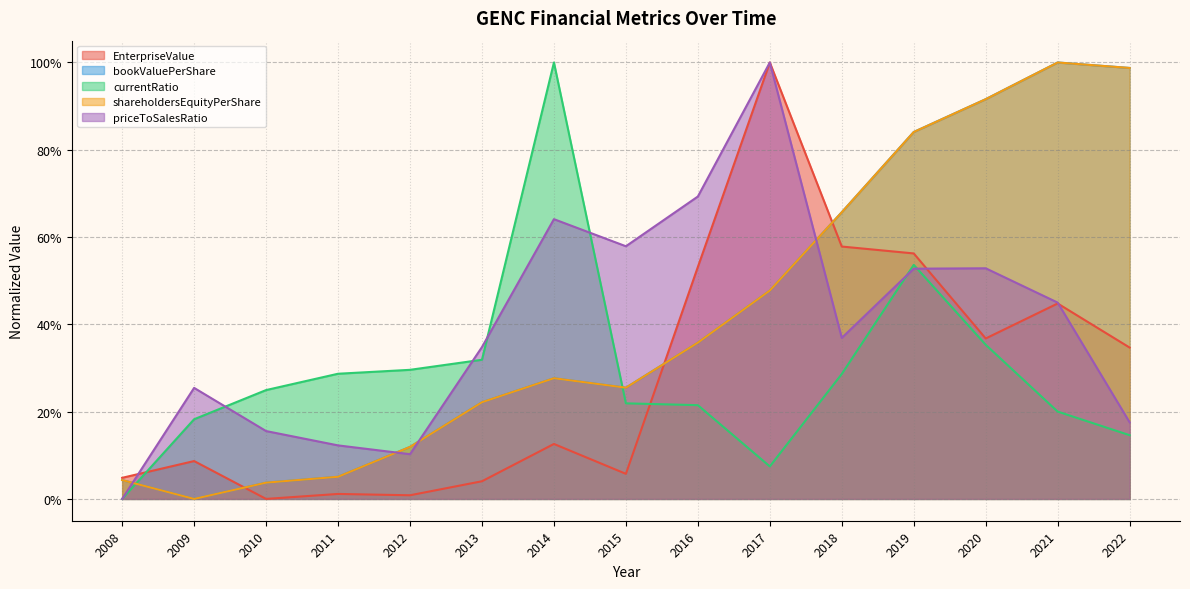

How many lines are shown in the chart?

5